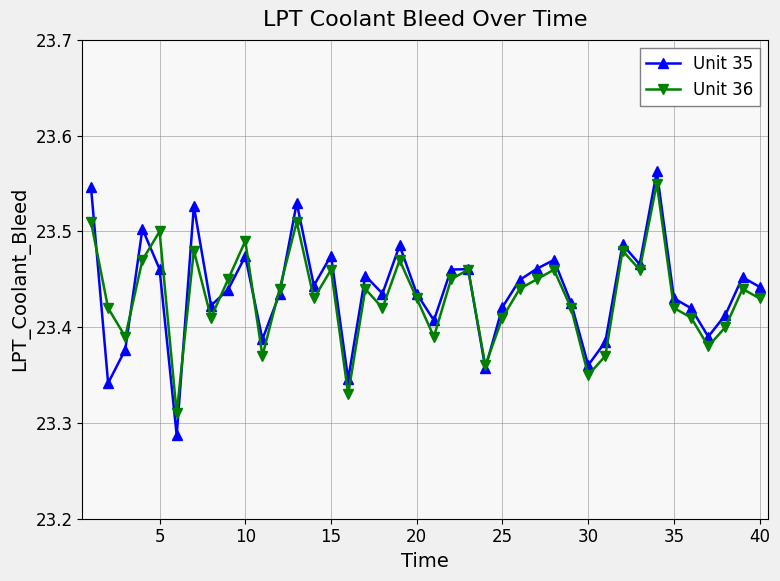

Is this an area chart (filled region under the line)?

No